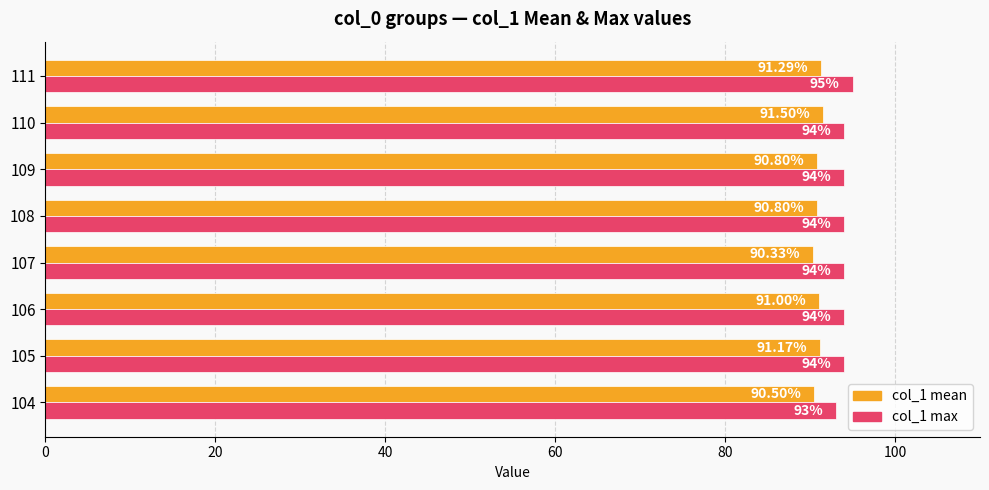

Where is col_1 mean nearest to the value 90?

107